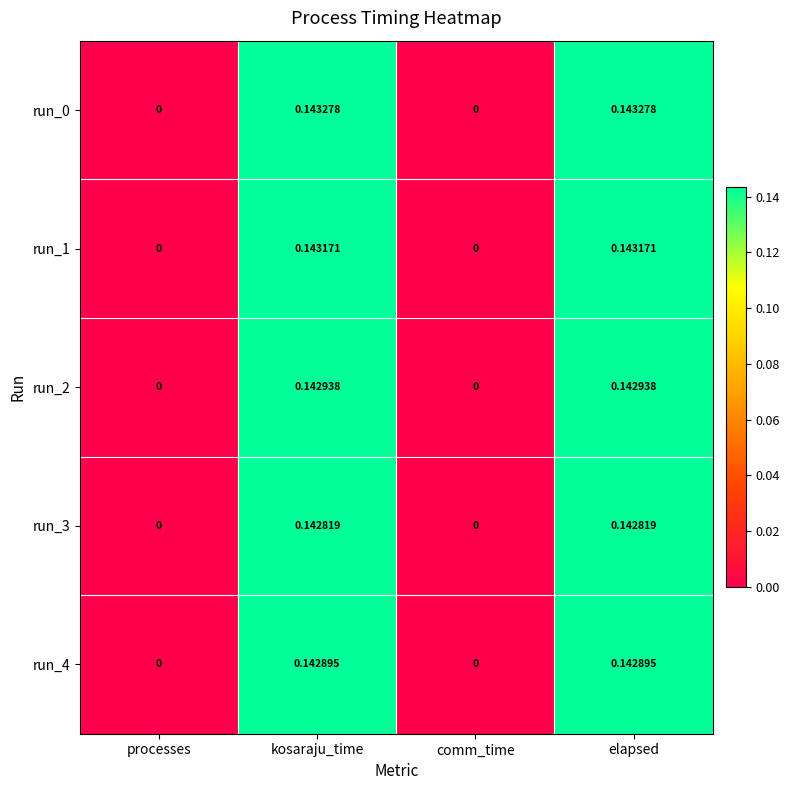

Is the value of run_0 at comm_time greater than the value of run_1 at kosaraju_time?

No